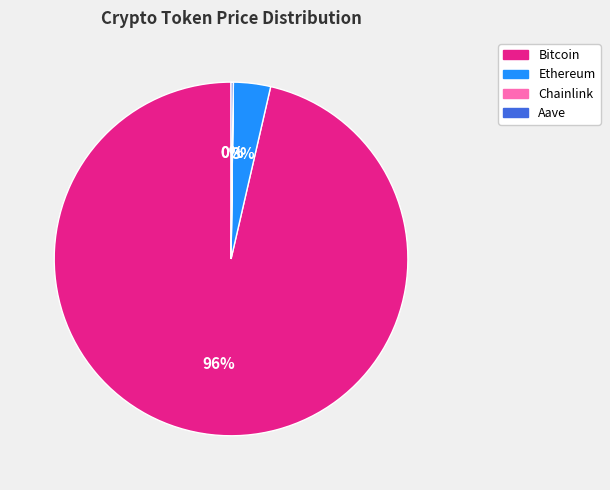

To the nearest percent, what percentage of the pie is Ethereum?

3%